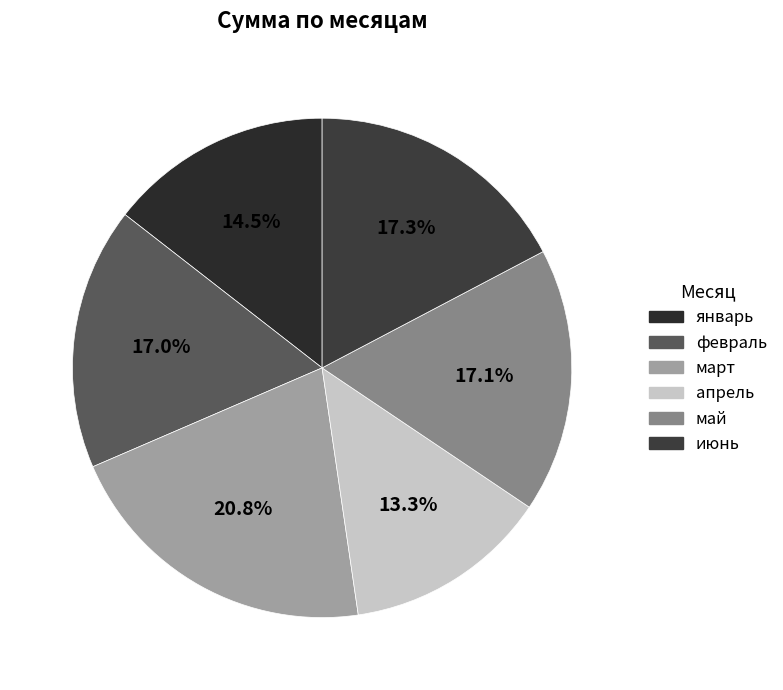

True or false: июнь accounts for 24% of the total.

False